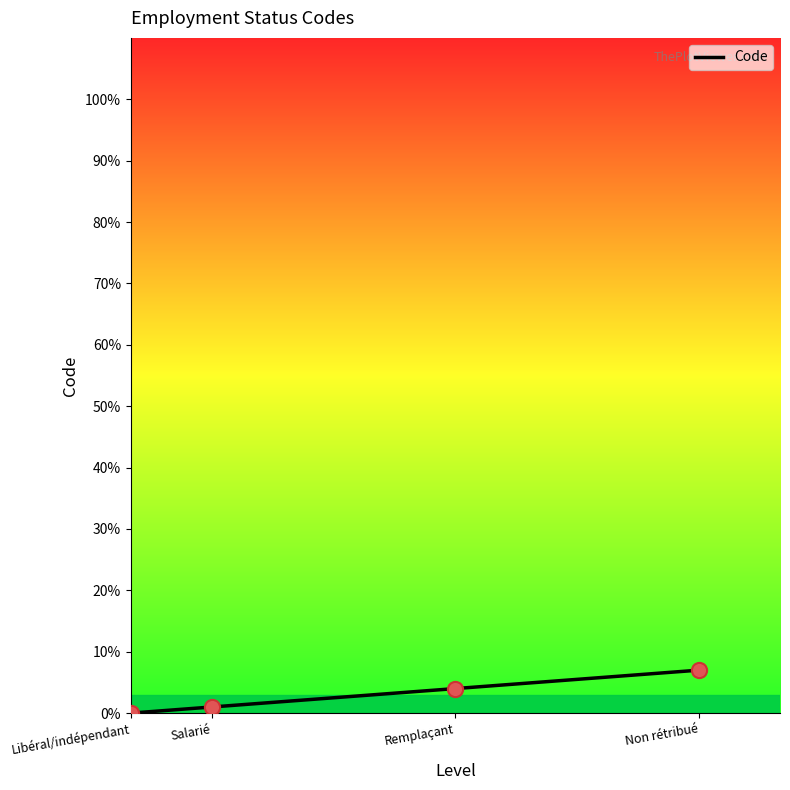

Between Non rétribué and Remplaçant, which is larger?

Non rétribué